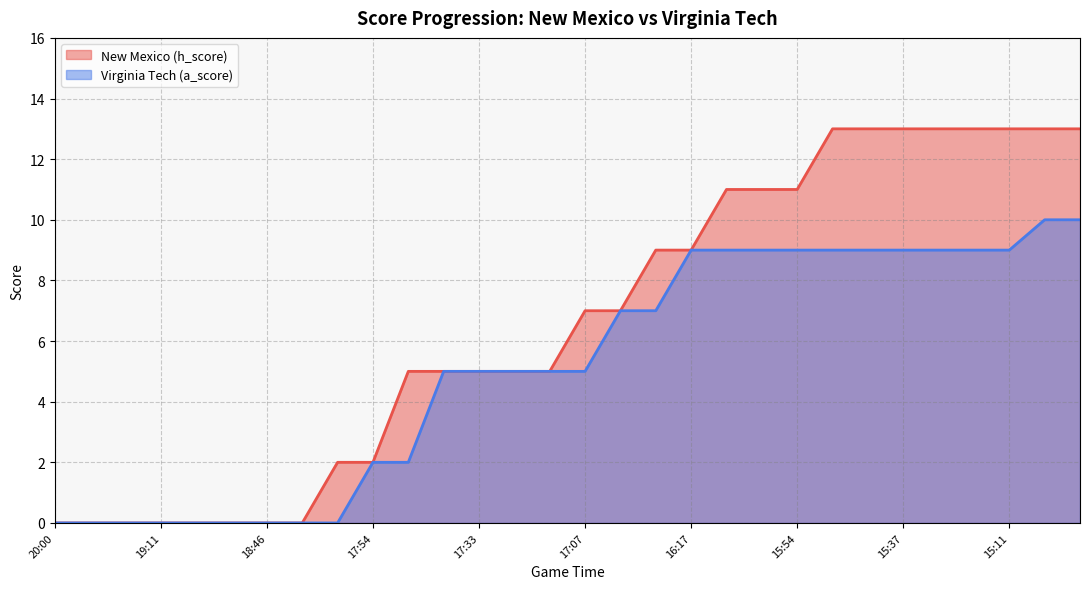

Which series has the largest total across all categories?

New Mexico (h_score)